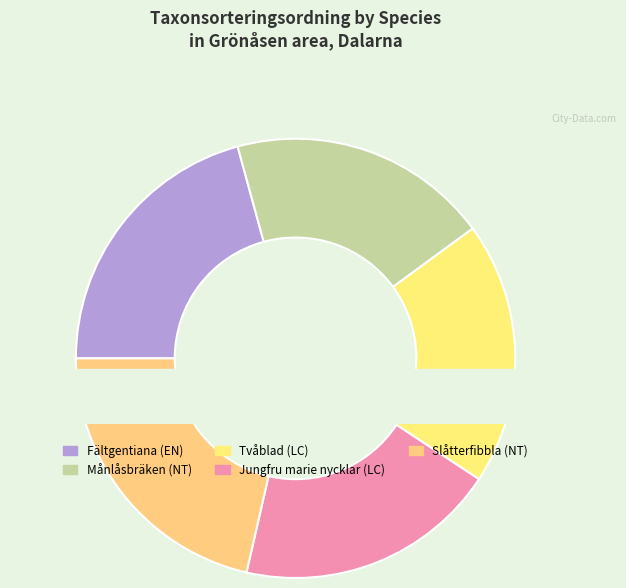

What percentage is the Månlåsbräken (NT) slice, to the nearest percent?

19%